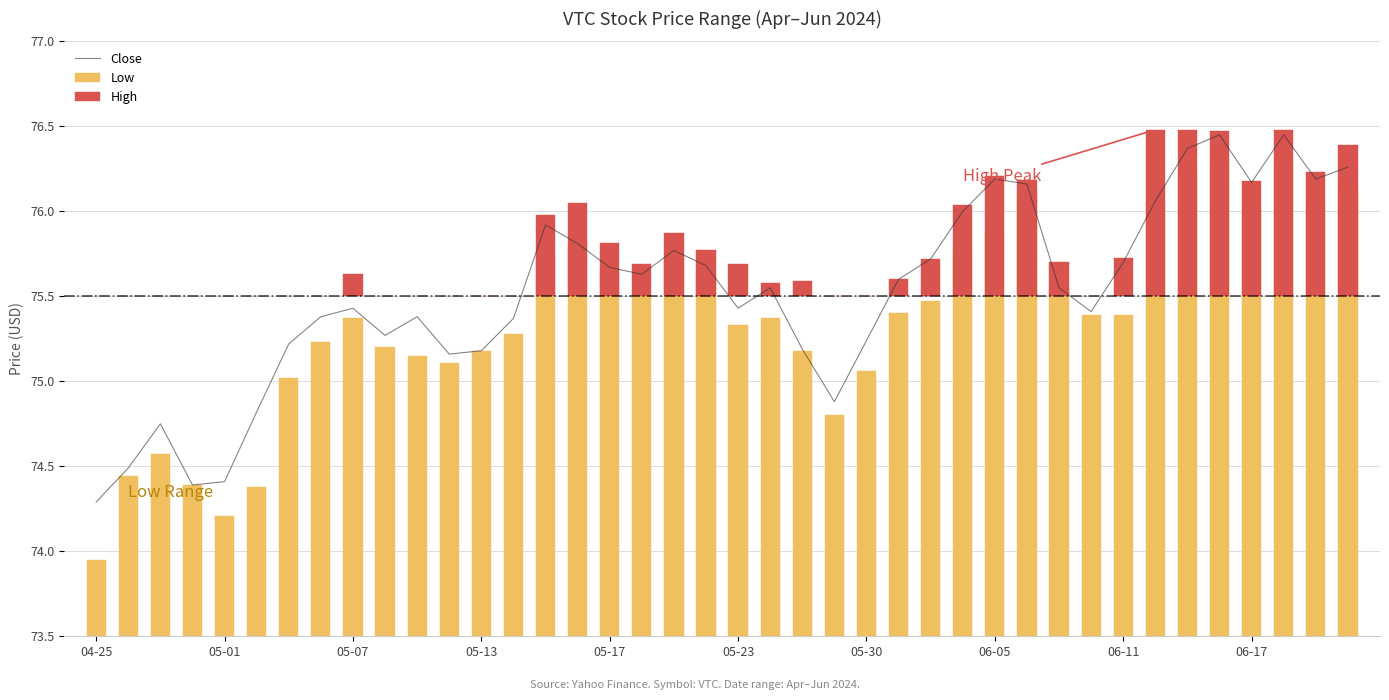

What is the difference between the second highest and minimum values in the Close series?

2.2